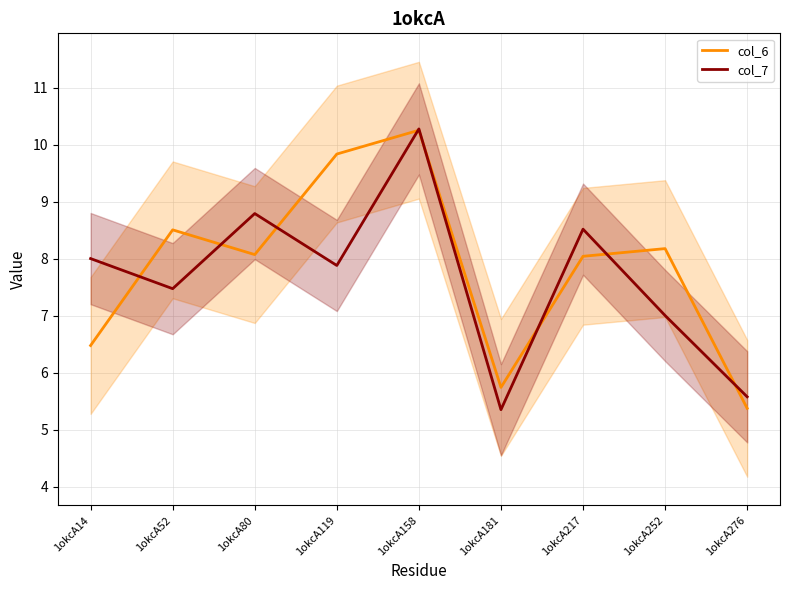

True or false: col_7 has a value of 8.0 at 1okcA14.

True